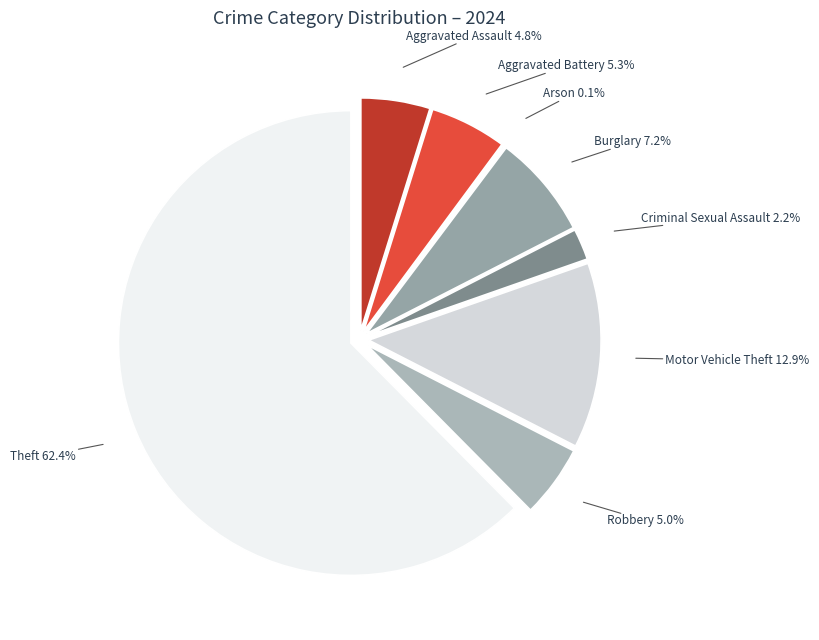

Is it true that Arson is 1% of the pie?

False